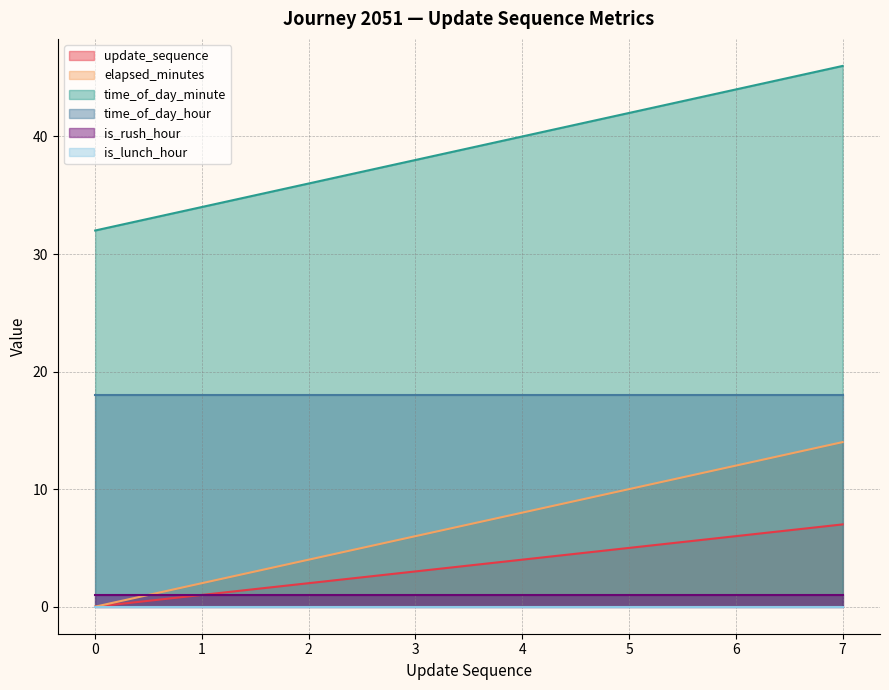

How many distinct data groups are displayed?

6